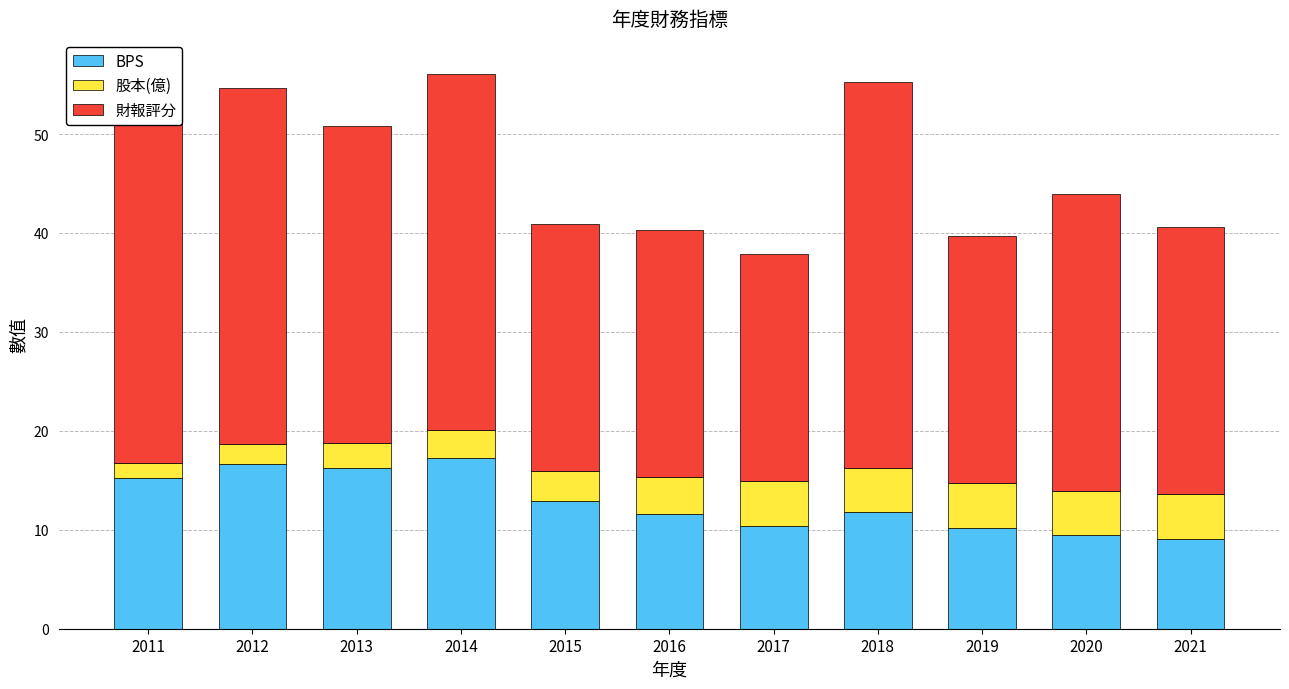

What value does the BPS series have at 2013?

16.2